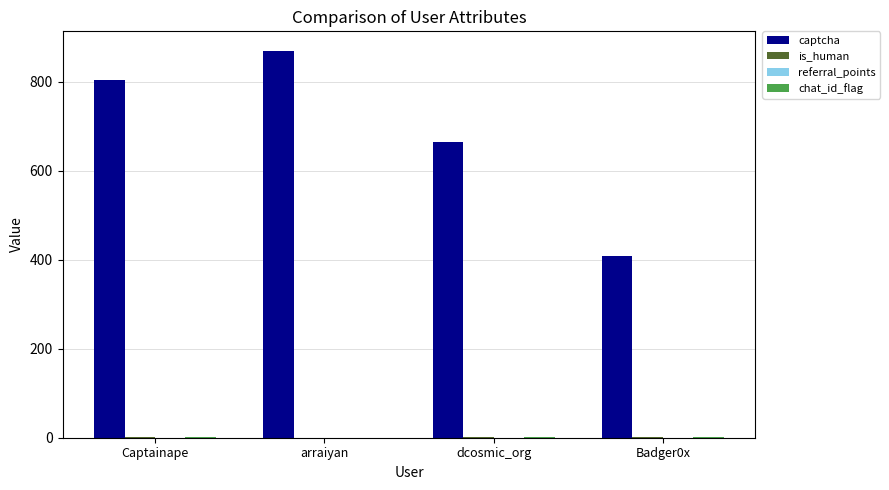

At which category is the sum across all series the highest?

arraiyan